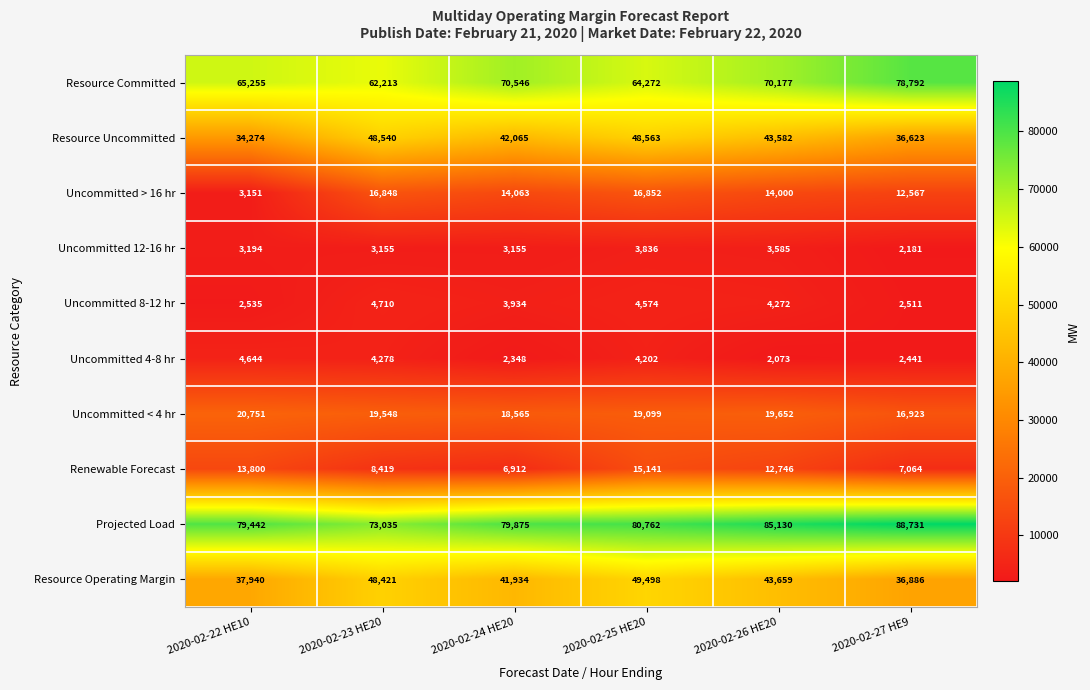

The value of Uncommitted < 4 hr at 2020-02-23 HE20 is 11451. True or false?

False